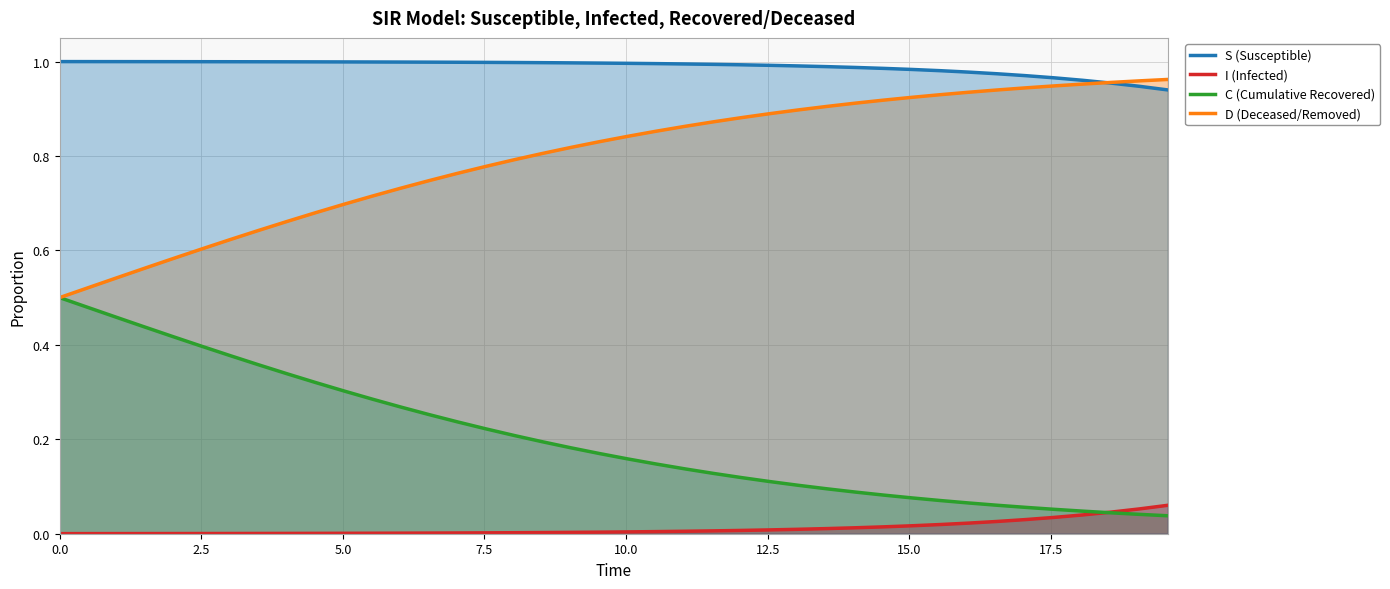

Which series has the largest total across all categories?

S (Susceptible)